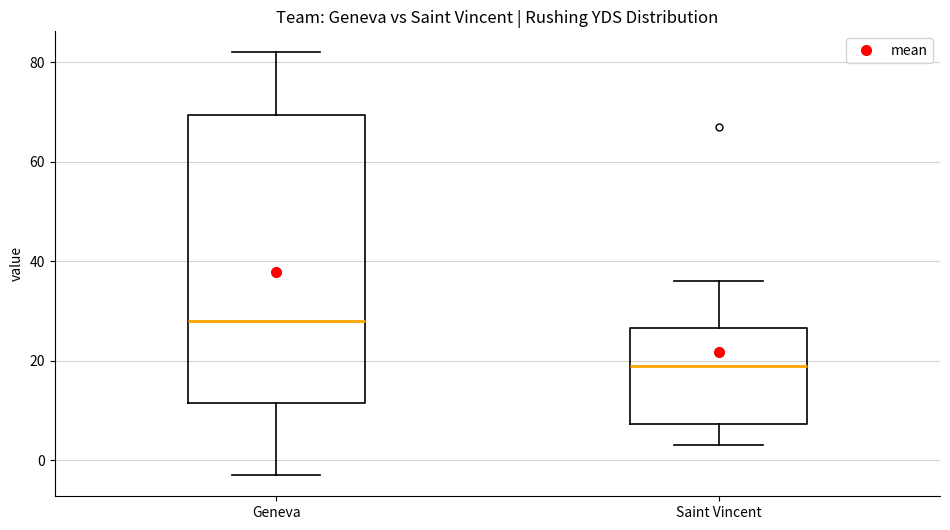

Which box's median line is the lowest?

Saint Vincent